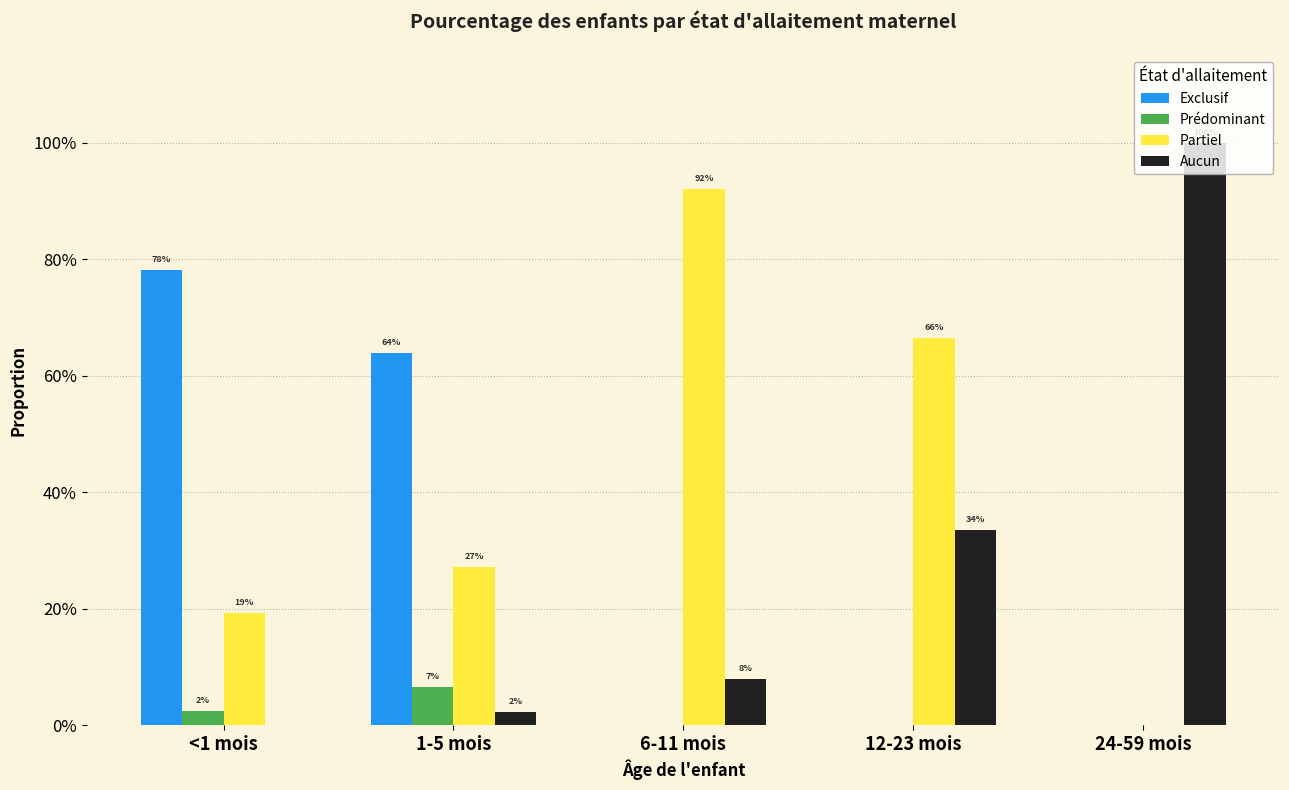

At which label does Aucun reach its minimum?

<1 mois